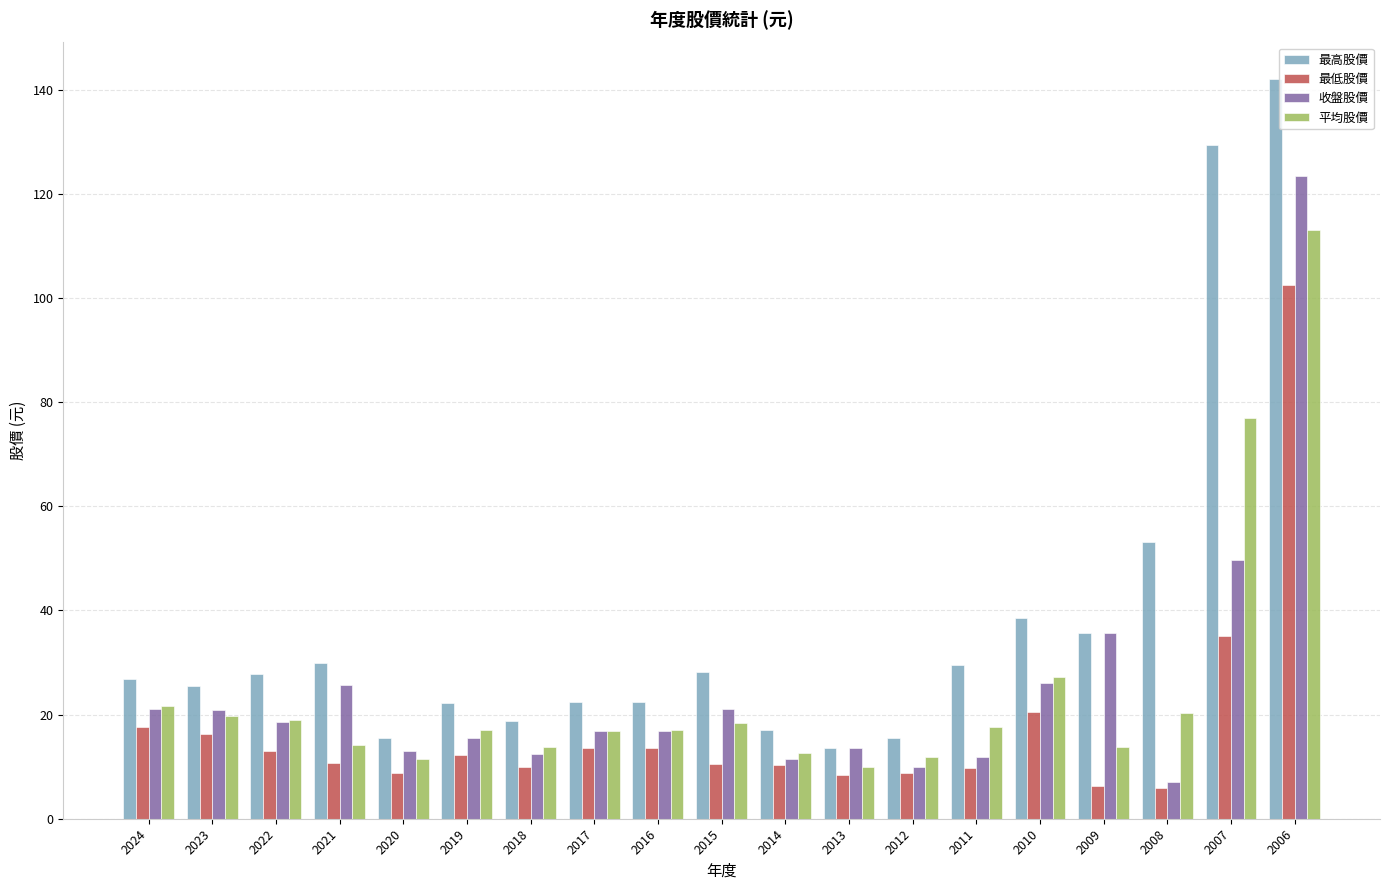

Rank the series by their maximum value, from highest to lowest.

最高股價, 收盤股價, 平均股價, 最低股價